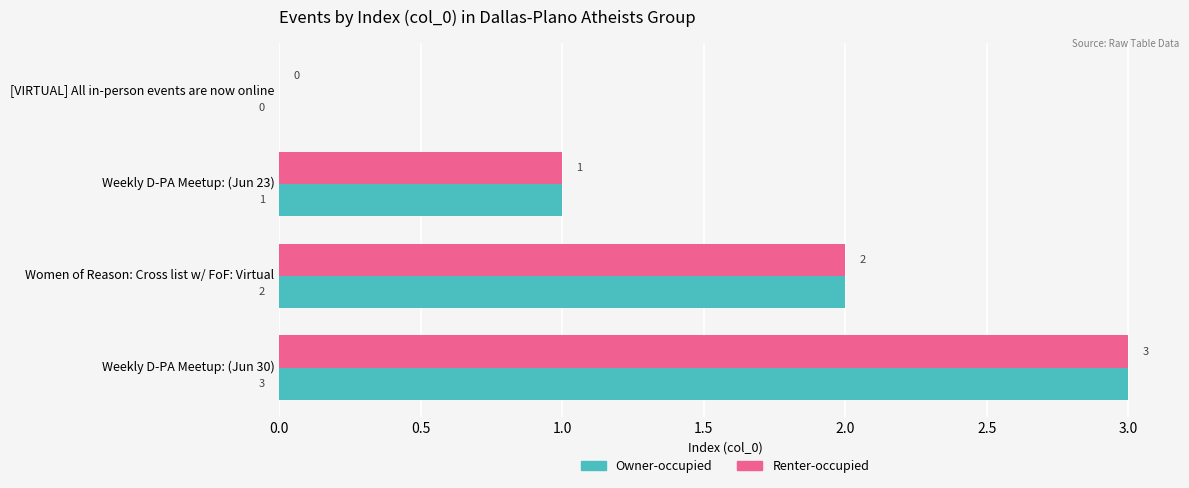

What is the highest value of the Owner-occupied series?

3